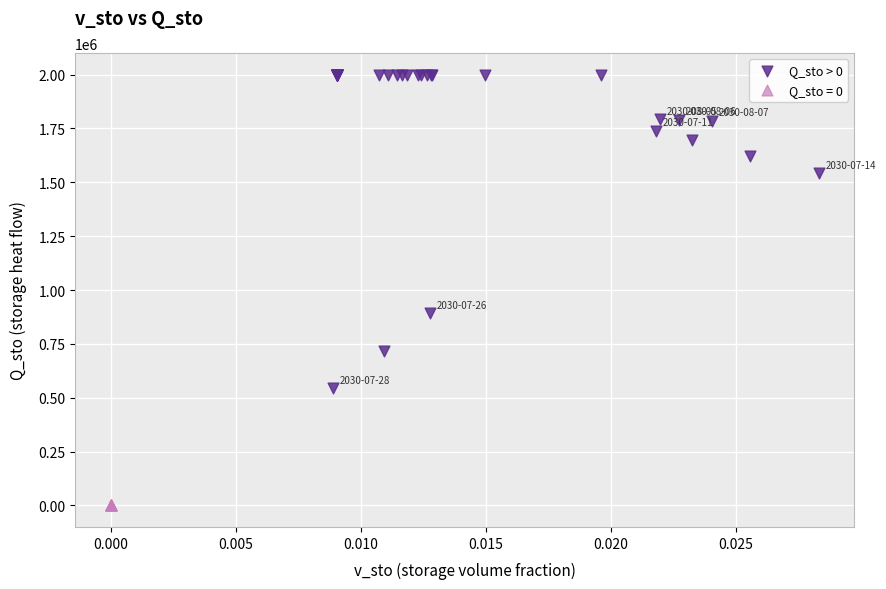

Which series reaches the maximum Y coordinate?

Q_sto > 0